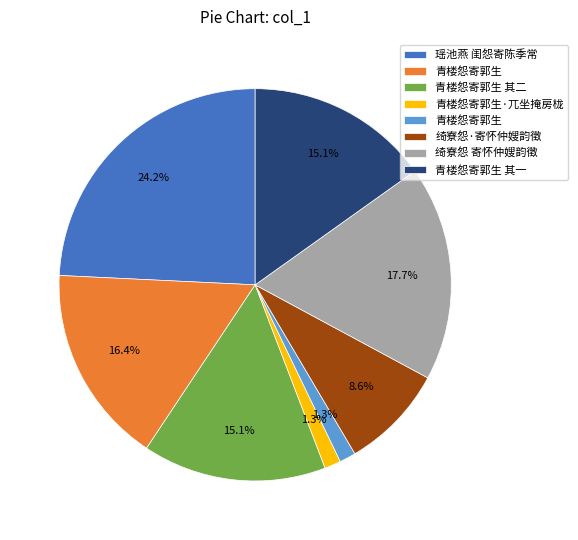

How many slices are in this pie chart?

8